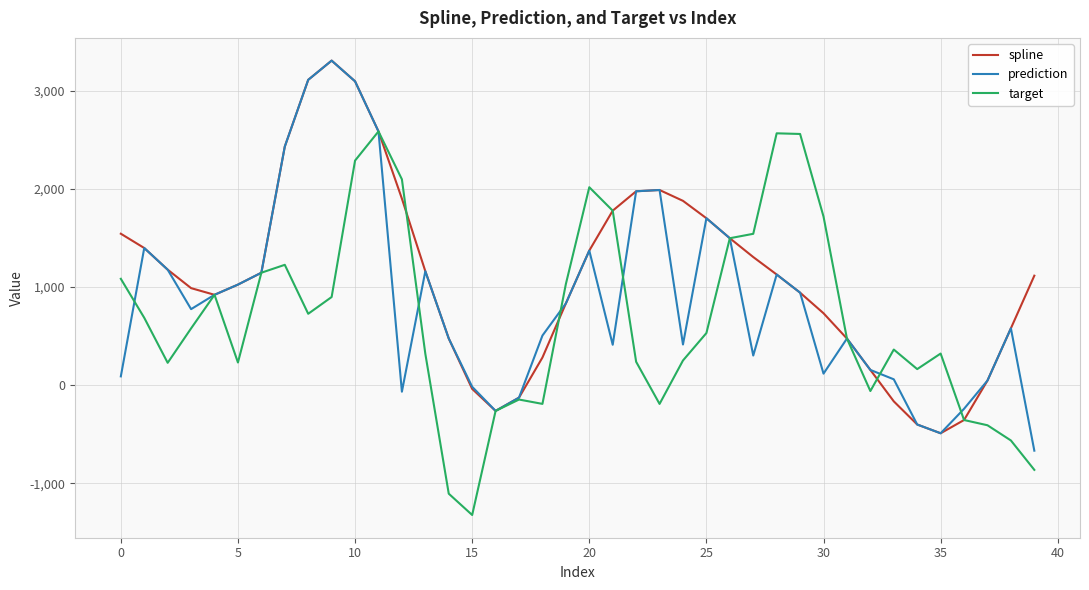

List the series in order of their overall mean, highest first.

spline, prediction, target